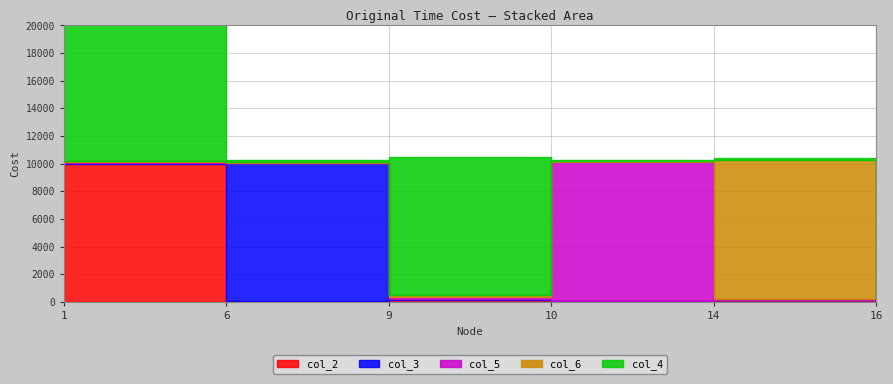

How many values in the col_5 series exceed 64?

2